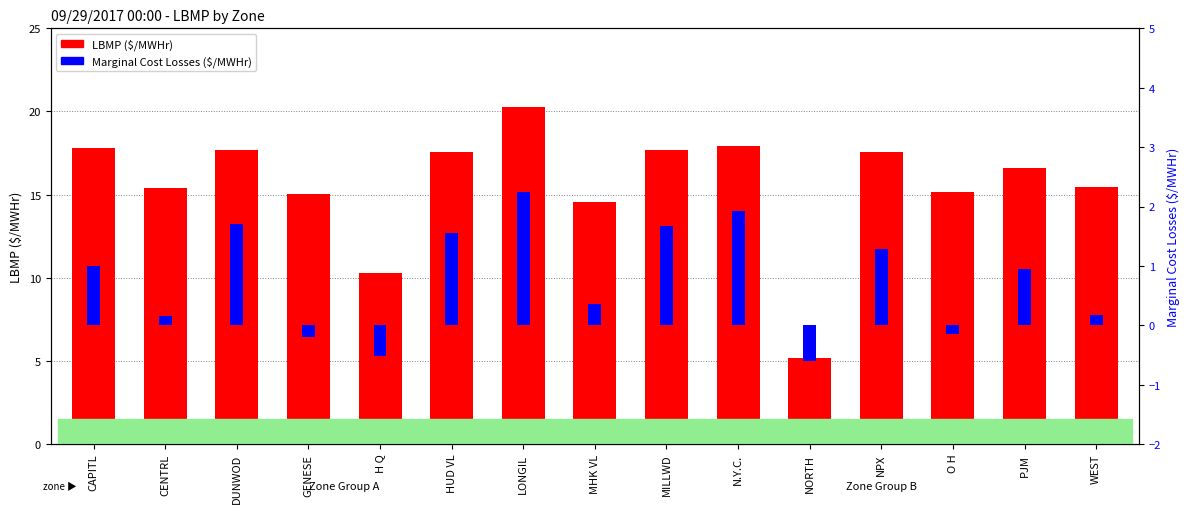

True or false: LBMP ($/MWHr) has a value of 27.6 at NPX.

False